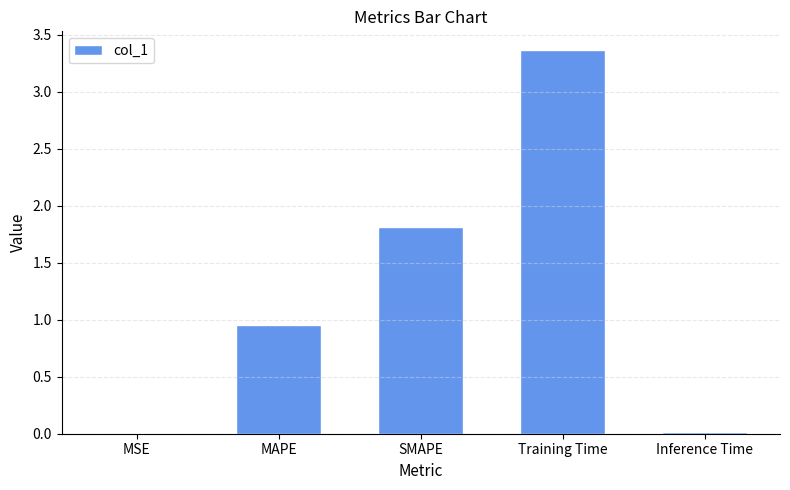

At which label is the value closest to 1?

MAPE